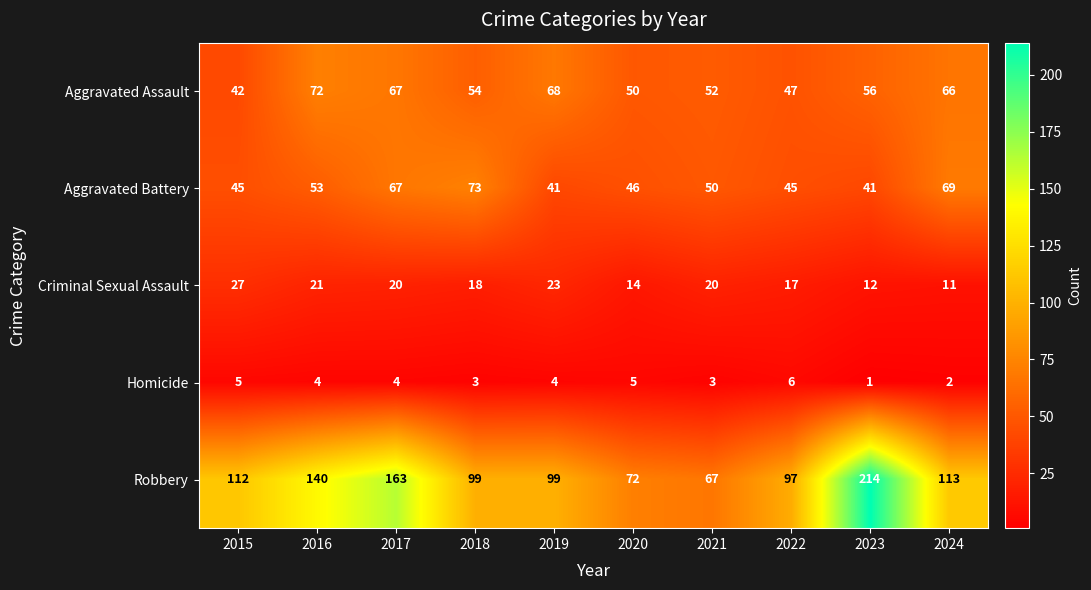

Which series has the widest spread of values?

Robbery